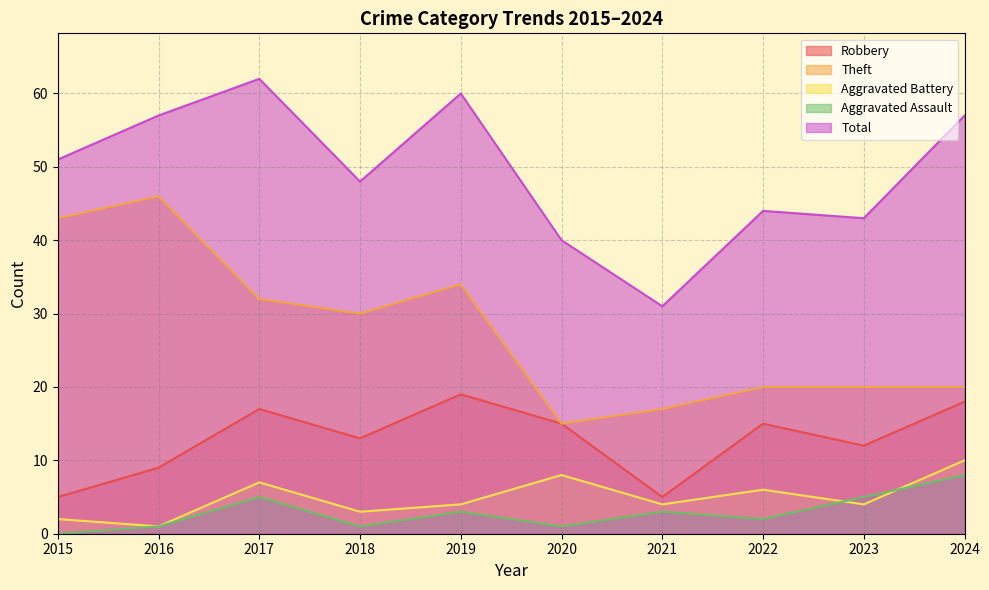

What is the sum of the Robbery values at 2016 and 2018?

22